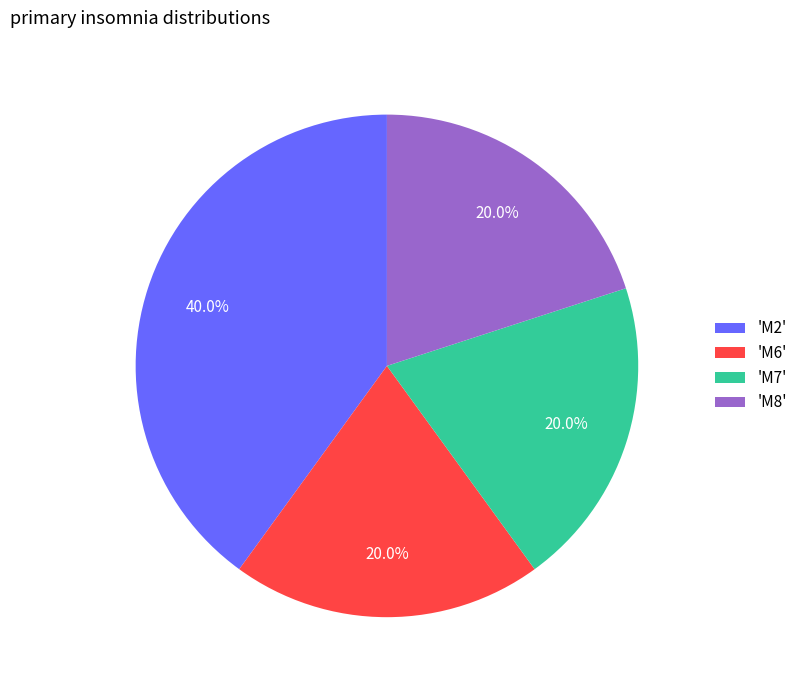

Which category has the biggest portion of the pie?

'M2'